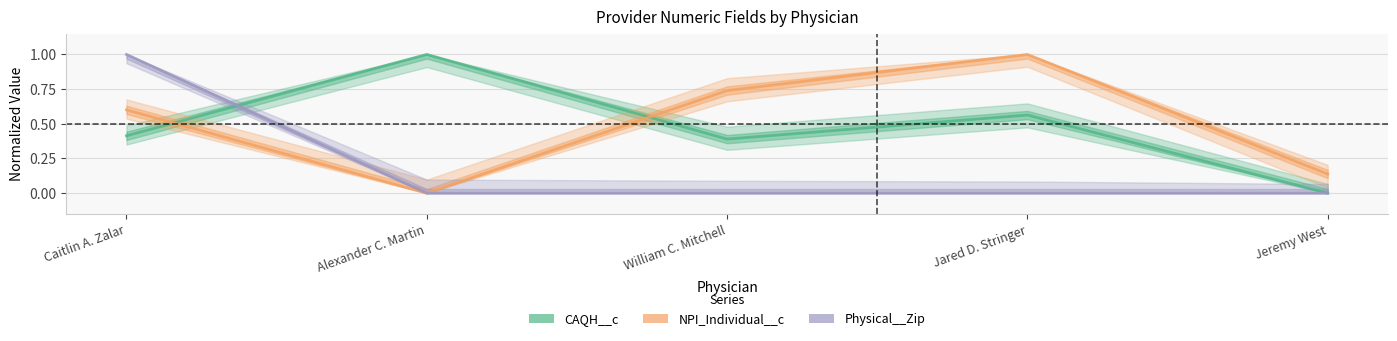

Reading left to right, extract all data points from this chart.

CAQH__c: Caitlin A. Zalar=0.4	Alexander C. Martin=1.0	William C. Mitchell=0.4	Jared D. Stringer=0.6	Jeremy West=0.0
NPI_Individual__c: Caitlin A. Zalar=0.6	Alexander C. Martin=0.0	William C. Mitchell=0.7	Jared D. Stringer=1.0	Jeremy West=0.1
Physical__Zip: Caitlin A. Zalar=1.0	Alexander C. Martin=0.0	William C. Mitchell=0.0	Jared D. Stringer=0.0	Jeremy West=0.0